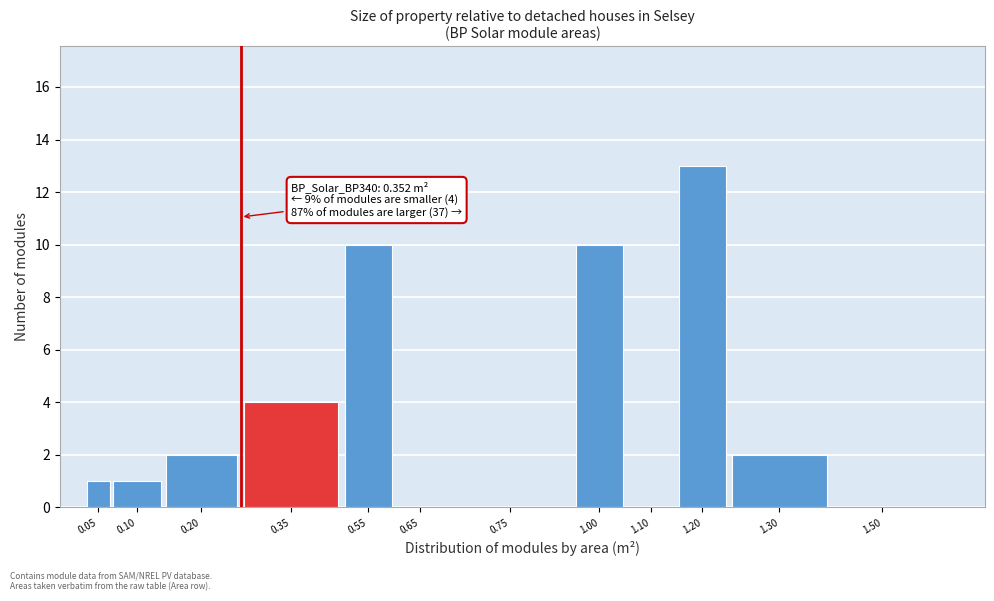

Reading right to left, transcribe all the data shown in this chart.

1.50=0	1.30=2	1.20=13	1.10=0	1.00=10	0.75=0	0.65=0	0.55=10	0.35=4	0.20=2	0.10=1	0.05=1